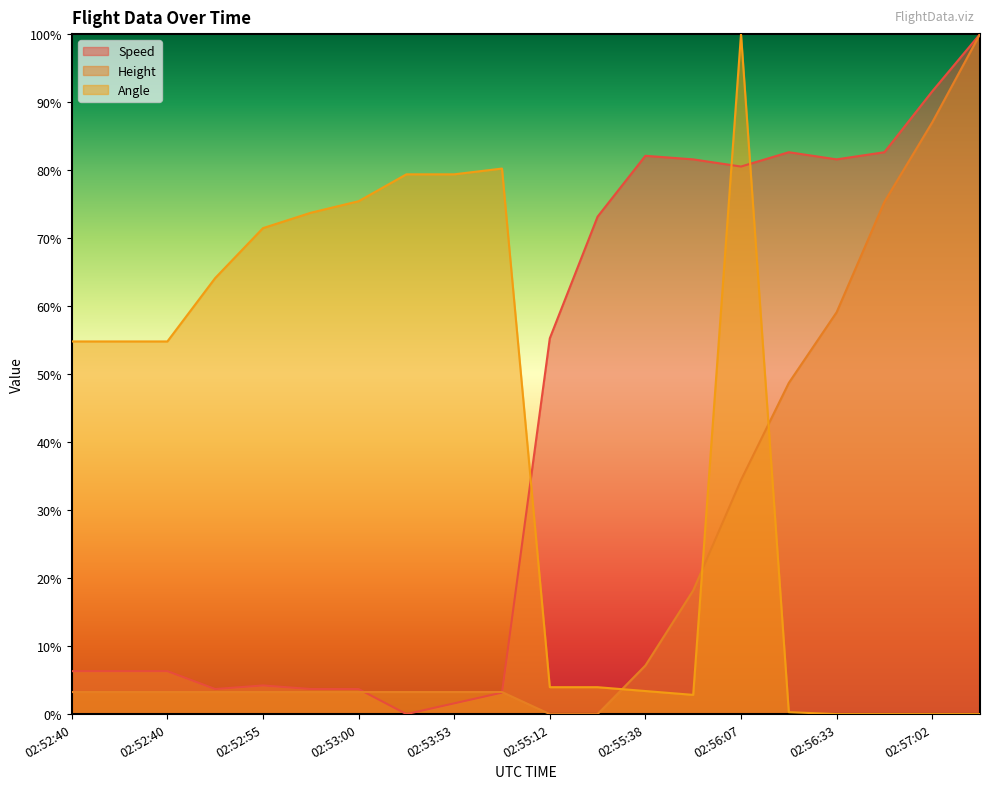

How many data points in Height are less than 3?

2